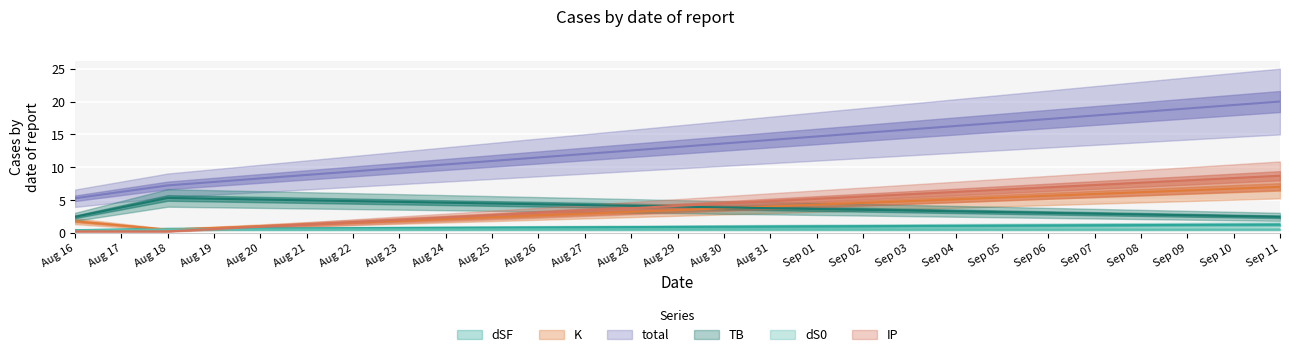

What is the sum of all total values?

32.5